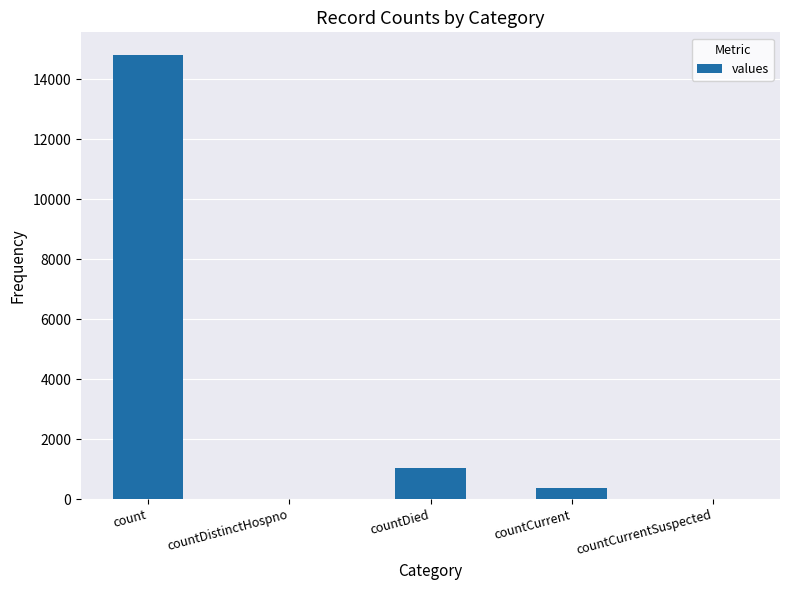

What is the difference between the values at count and countDistinctHospno?

14832